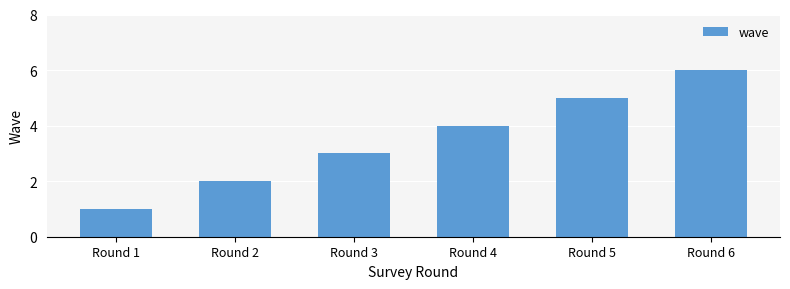

Which label corresponds to the largest value in the chart?

Round 6